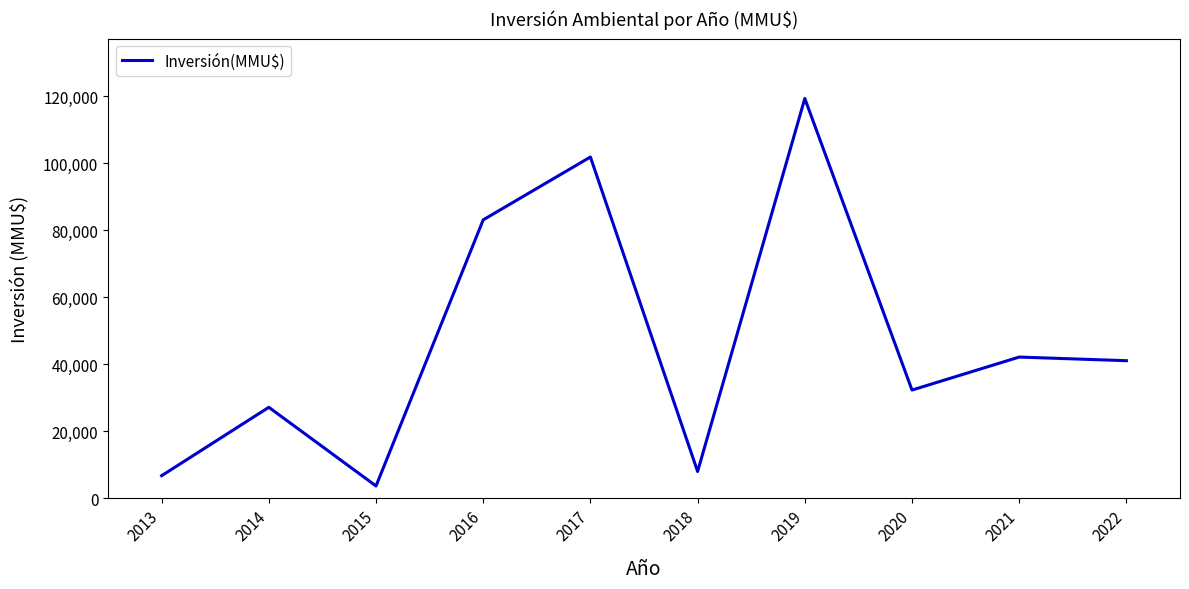

Where is the data nearest to the value 61464?

2021